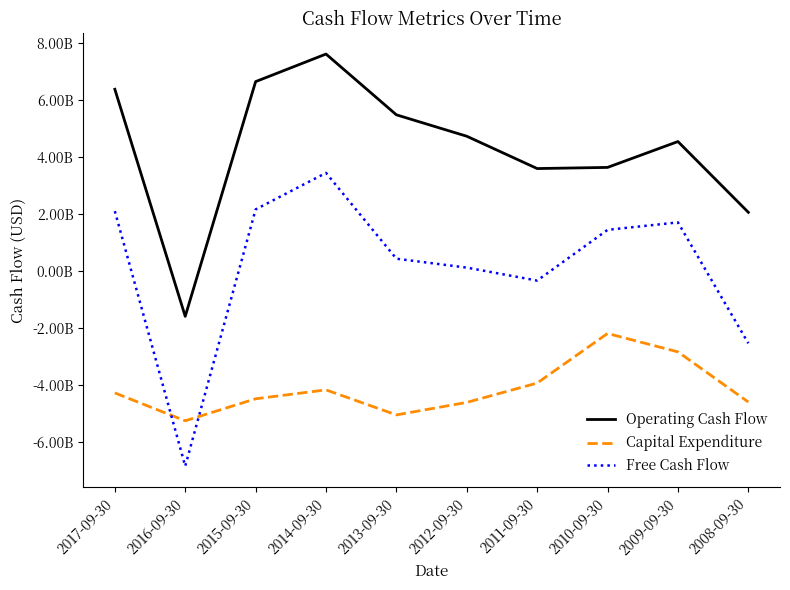

The Capital Expenditure series shows -2.2 at 2010-09-30. True or false?

True